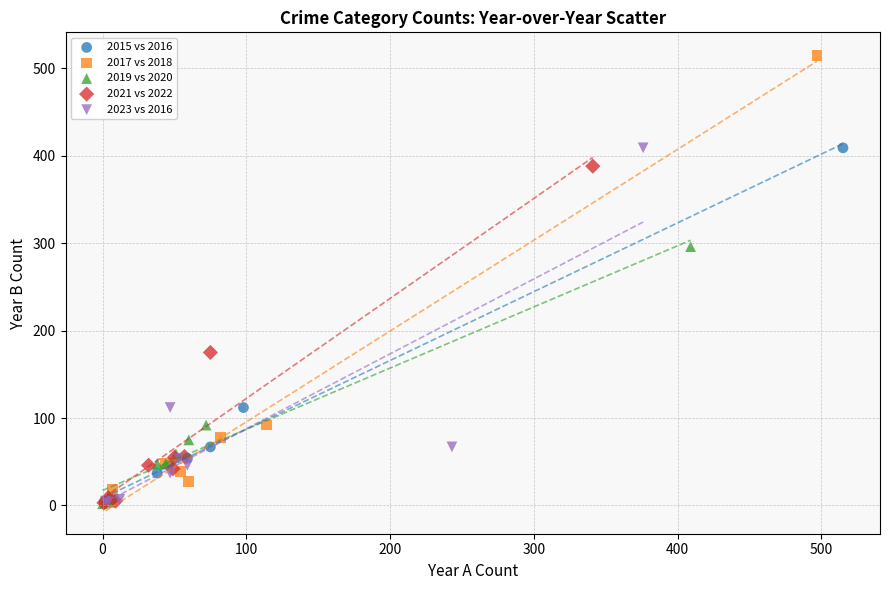

Which series reaches the maximum Y coordinate?

2017 vs 2018